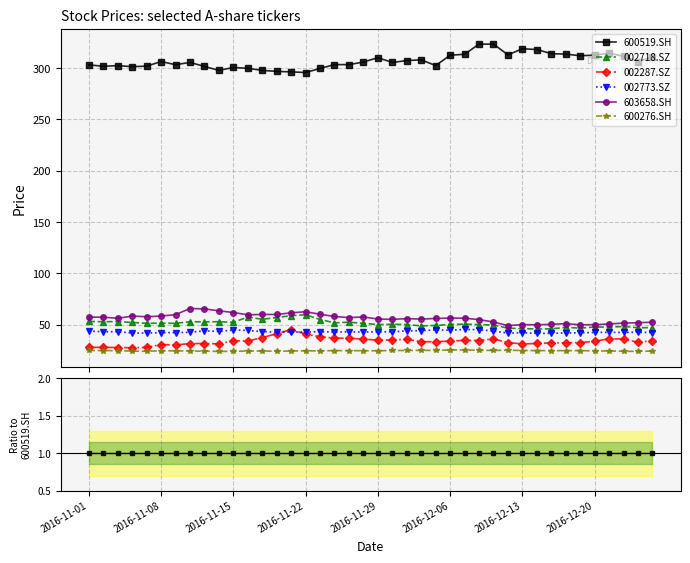

Is the value of 600519.SH at 2016-12-20 greater than the value of 002773.SZ at 23?

Yes